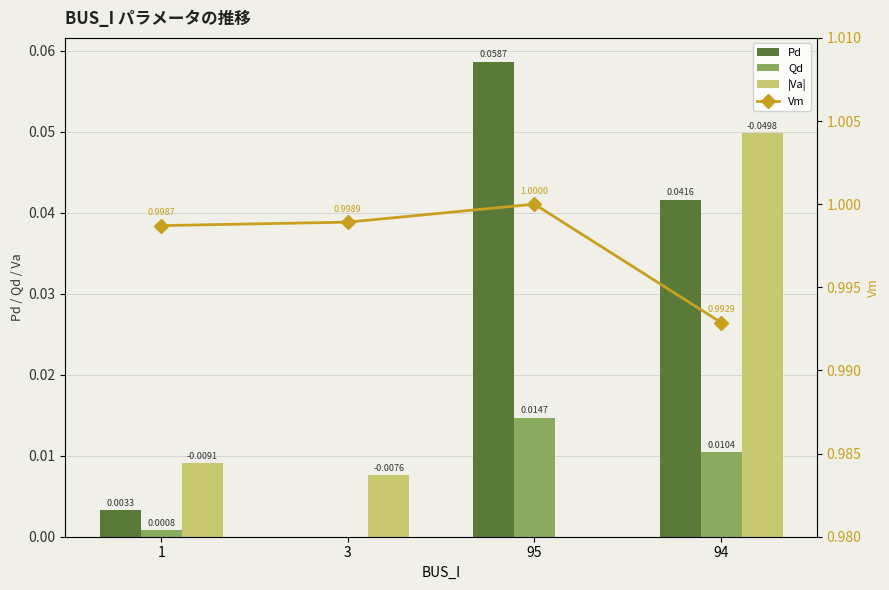

Which series has the widest spread of values?

Pd